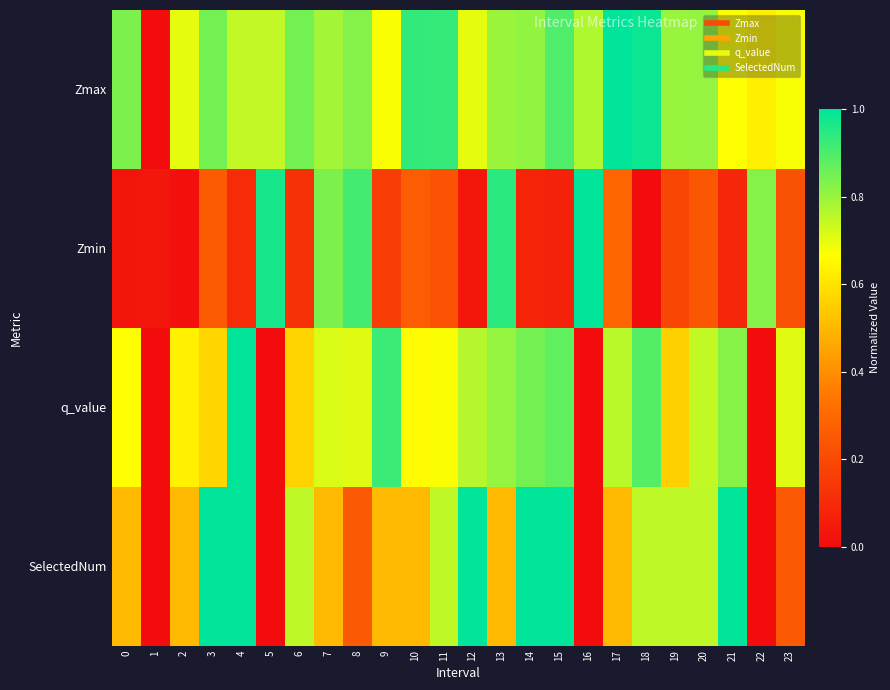

Which has a higher value, 2 or 22?

2